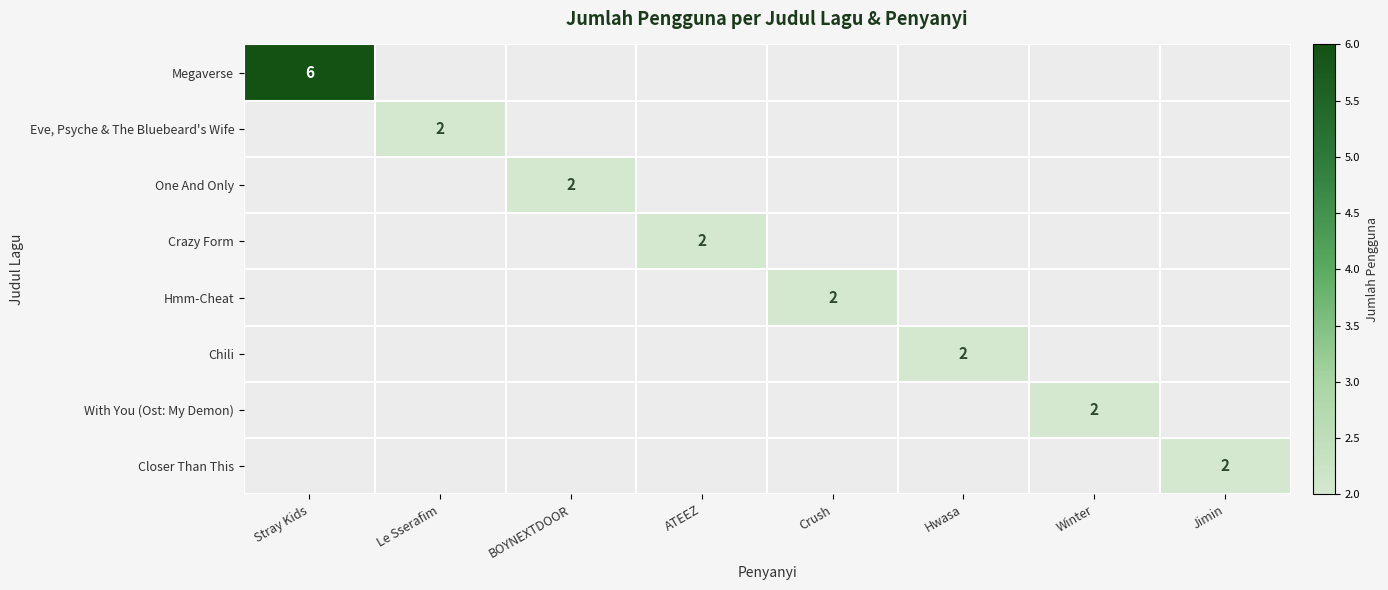

Which has a higher value, Jimin or Crush?

Crush